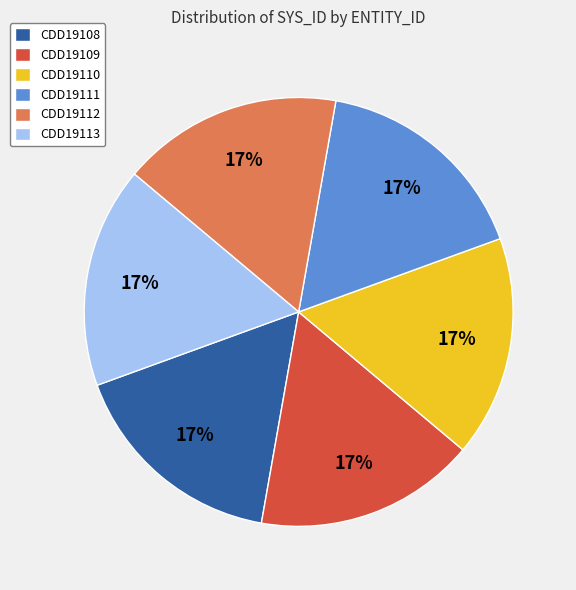

How many slices are in this pie chart?

6